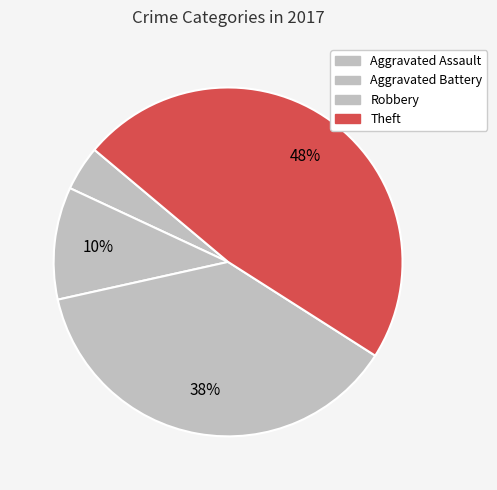

Count the number of slices in the pie.

4